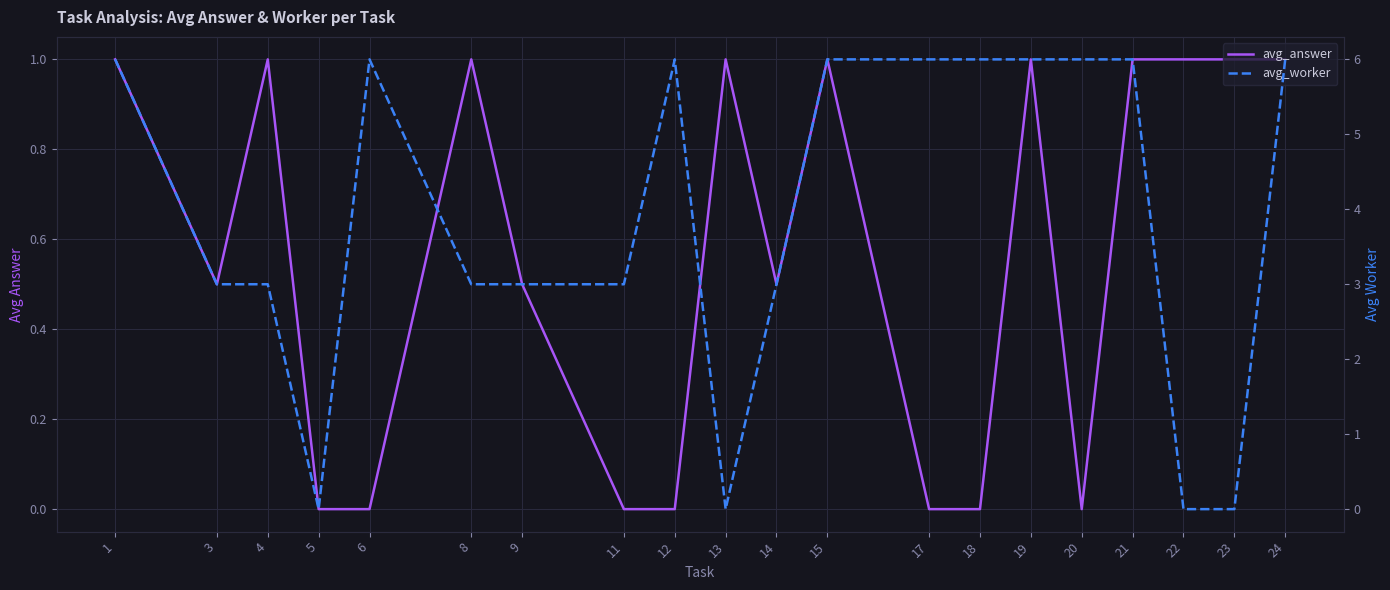

How many lines are shown in the chart?

2